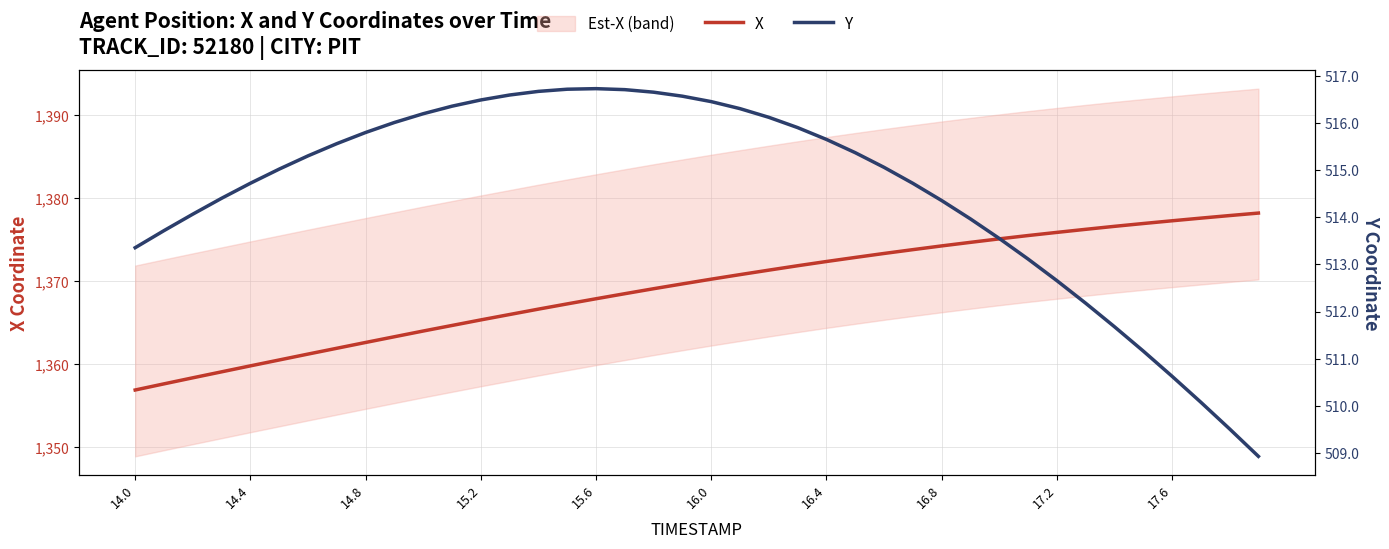

Reading left to right, transcribe all the data shown in this chart.

X: 1356.9	1357.6	1358.4	1359.1	1359.8	1360.5	1361.2	1361.9	1362.6	1363.3	1364.0	1364.7	1365.3	1366.0	1366.6	1367.3	1367.9	1368.5	1369.1	1369.7	1370.2	1370.8	1371.3	1371.9	1372.4	1372.9	1373.3	1373.8	1374.3	1374.7	1375.1	1375.5	1375.9	1376.3	1376.6	1377.0	1377.3	1377.6	1377.9	1378.2
Y: 513.4	513.7	514.1	514.4	514.7	515.0	515.3	515.6	515.8	516.0	516.2	516.4	516.5	516.6	516.7	516.7	516.7	516.7	516.7	516.6	516.5	516.3	516.1	515.9	515.7	515.4	515.1	514.7	514.4	514.0	513.6	513.1	512.7	512.2	511.7	511.2	510.6	510.1	509.5	508.9